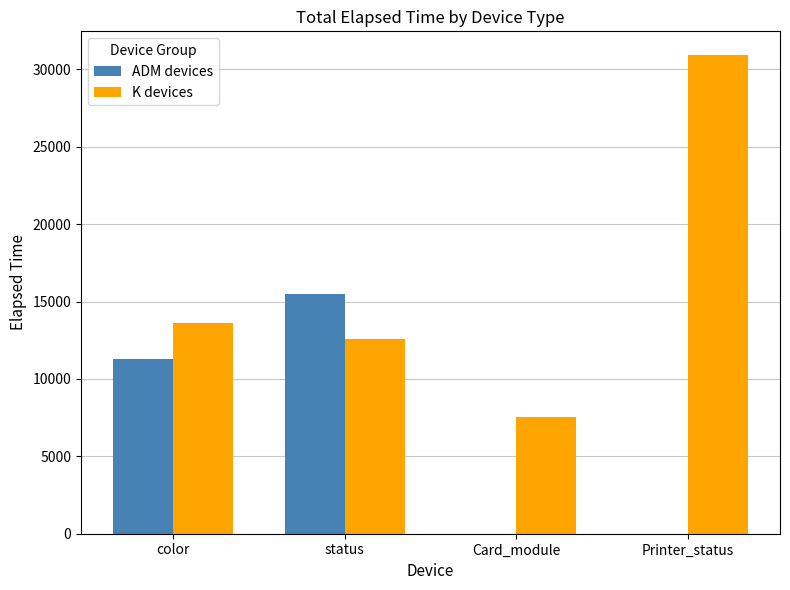

What is the total value across all series at Printer_status?

30915